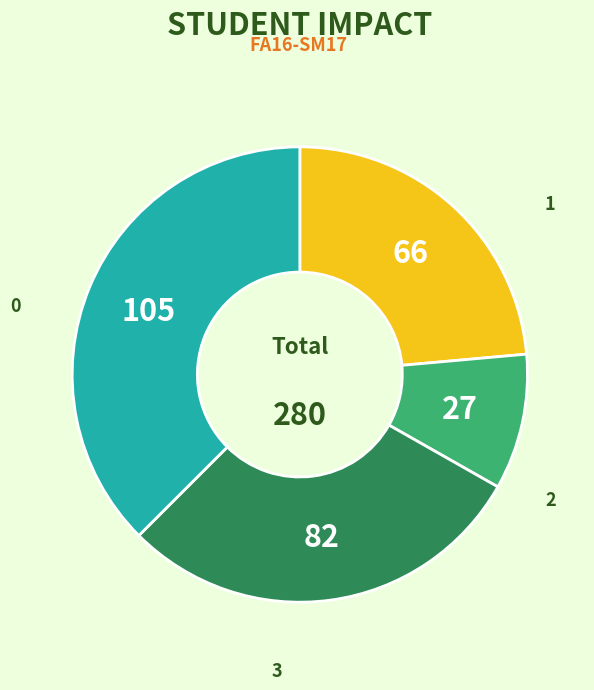

The 2 slice represents 18% of the pie. True or false?

False